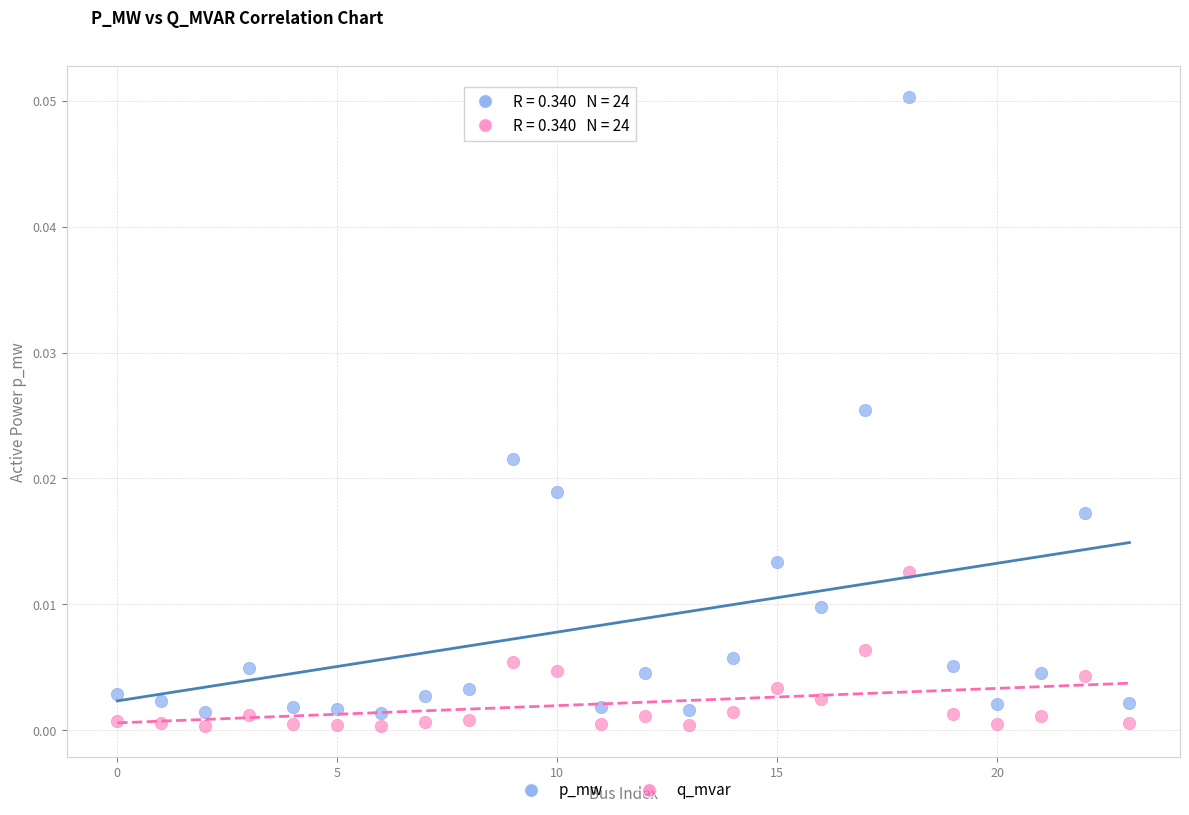

Which series has the widest spread of Y values?

p_mw